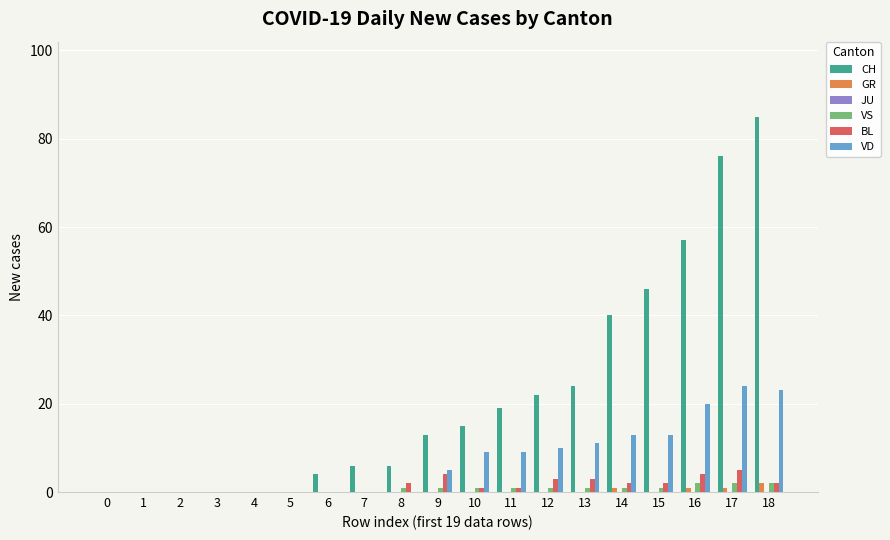

Are the bars grouped side by side (vs. stacked)?

Yes